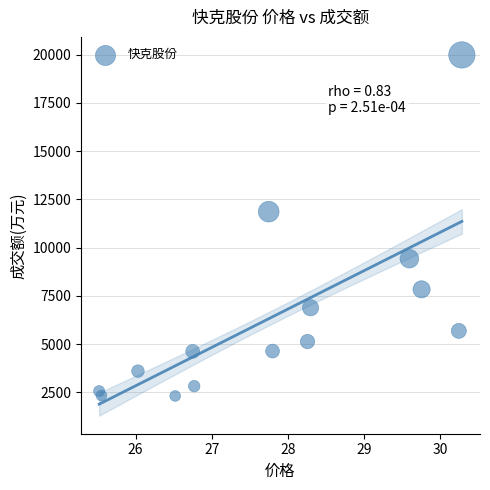

What Y value in the scatter plot is closest to 11152?

11866